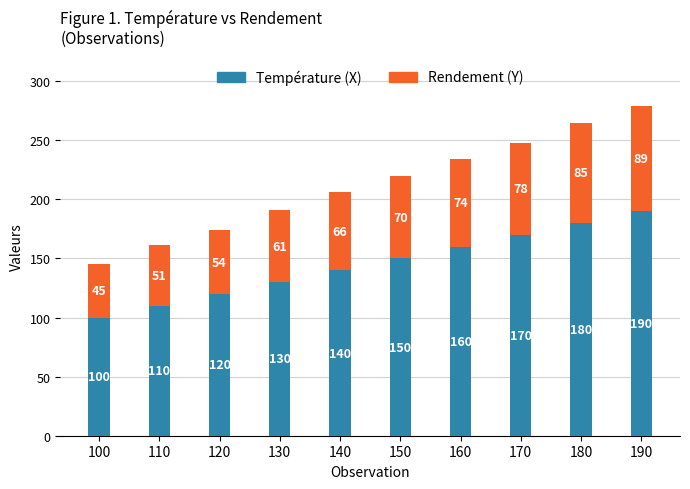

What are all the series names shown in the legend?

Température (X), Rendement (Y)